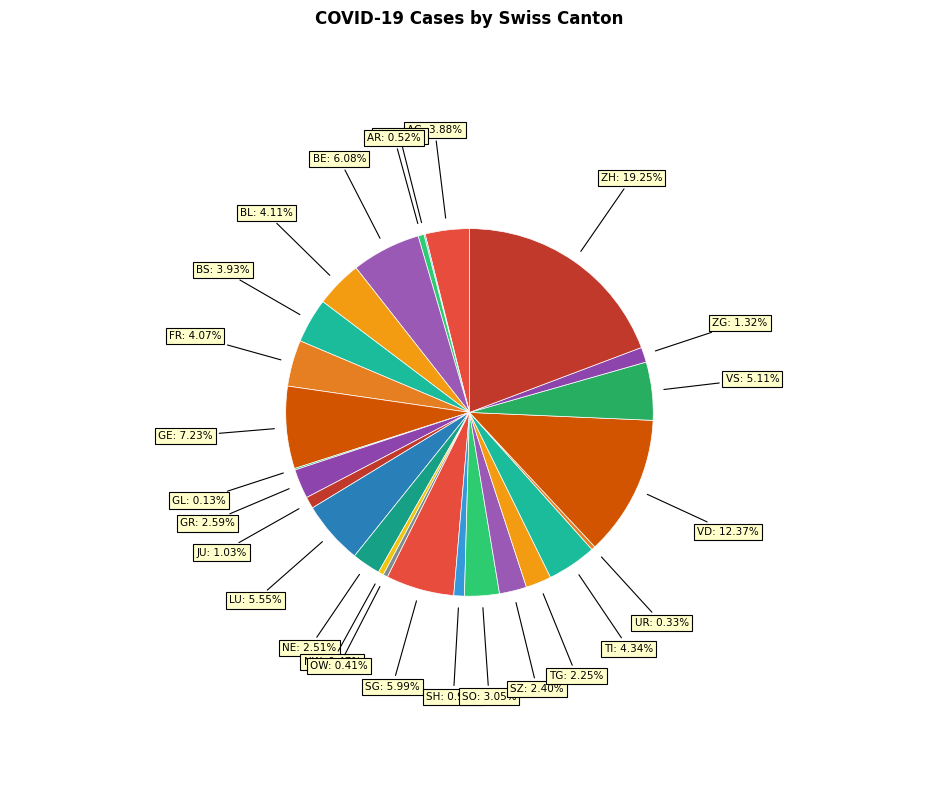

Is there a majority slice in this chart?

No